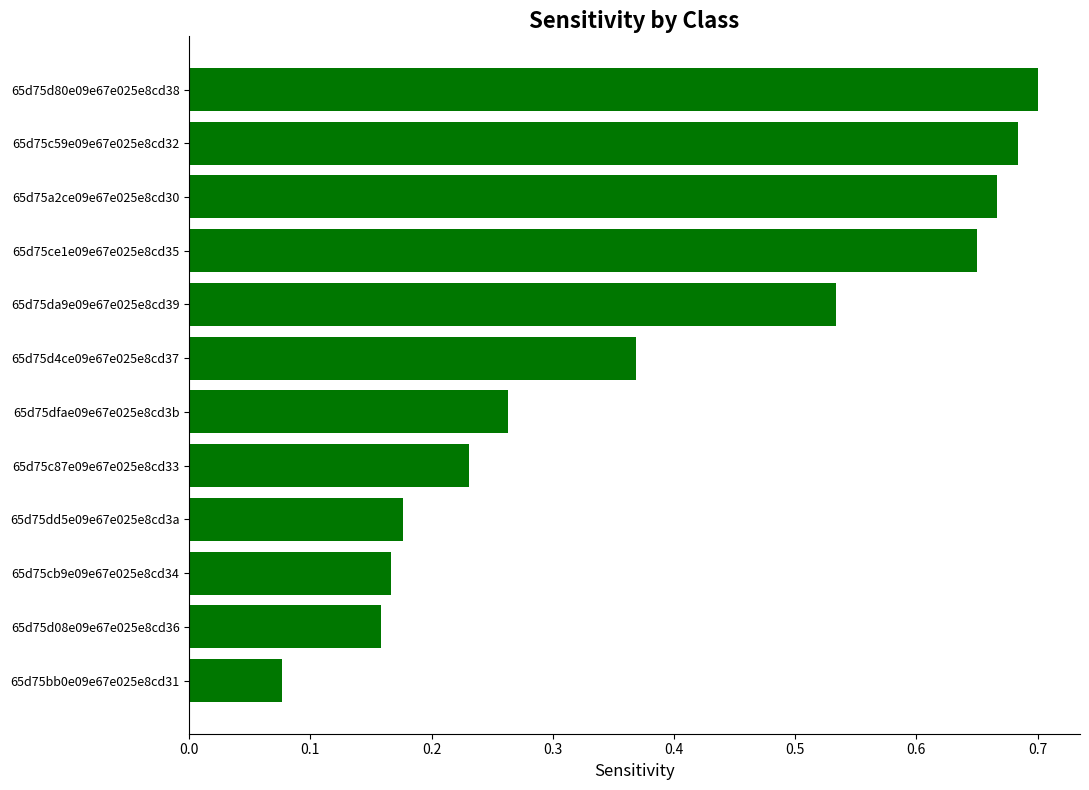

Rank the categories by value from lowest to highest.

65d75bb0e09e67e025e8cd31, 65d75d08e09e67e025e8cd36, 65d75cb9e09e67e025e8cd34, 65d75dd5e09e67e025e8cd3a, 65d75c87e09e67e025e8cd33, 65d75dfae09e67e025e8cd3b, 65d75d4ce09e67e025e8cd37, 65d75da9e09e67e025e8cd39, 65d75ce1e09e67e025e8cd35, 65d75a2ce09e67e025e8cd30, 65d75c59e09e67e025e8cd32, 65d75d80e09e67e025e8cd38